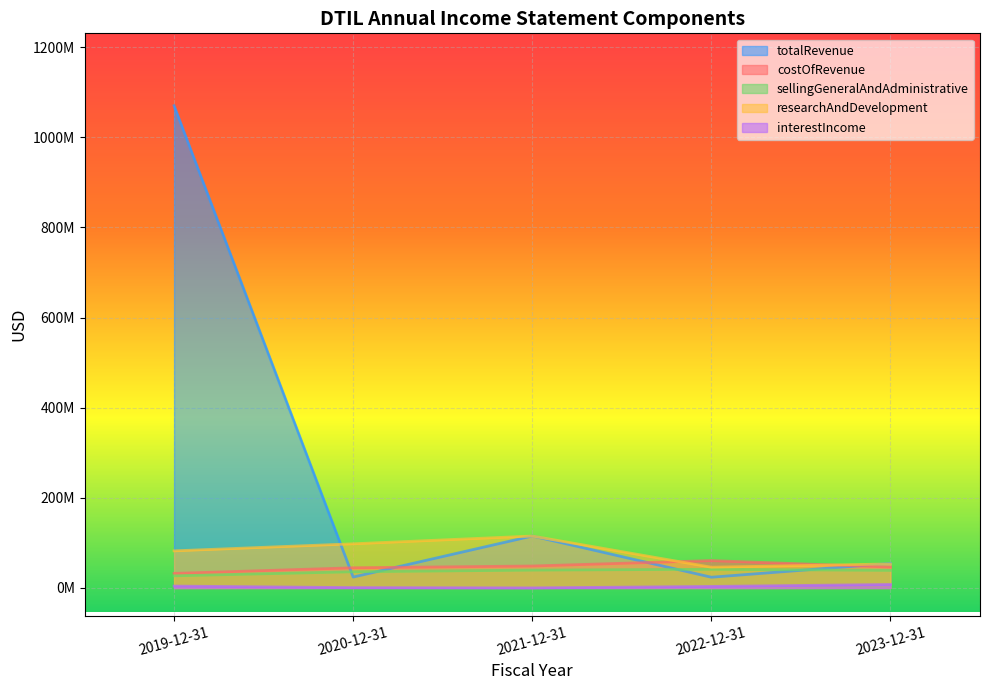

What are all the series names shown in the legend?

totalRevenue, costOfRevenue, sellingGeneralAndAdministrative, researchAndDevelopment, interestIncome